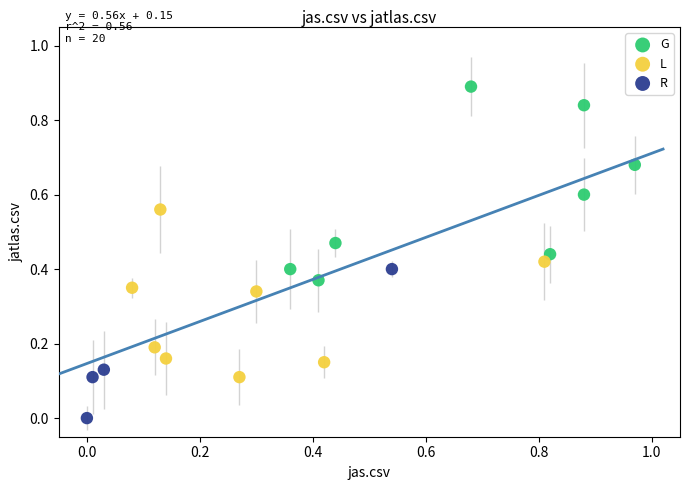

Which series has the largest Y range (max minus min)?

G